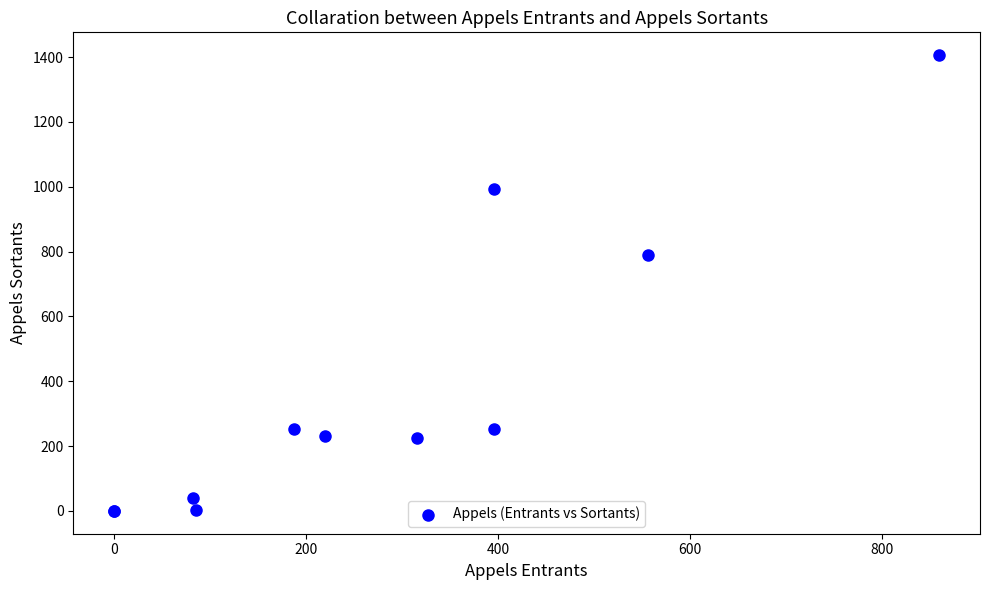

What Y value in the scatter plot is closest to 703?

790